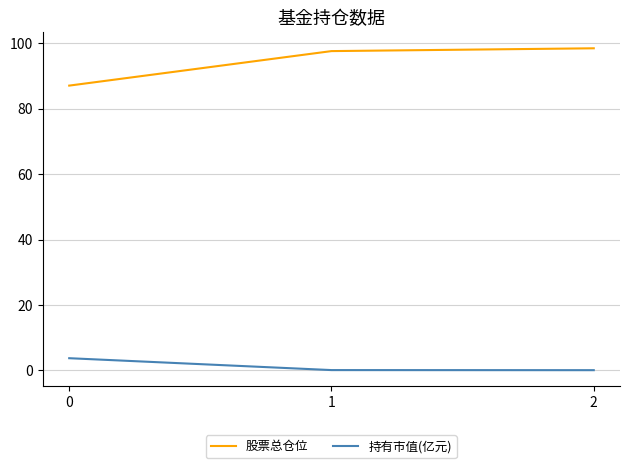

The value of 股票总仓位 at 0 is 87.1. True or false?

True